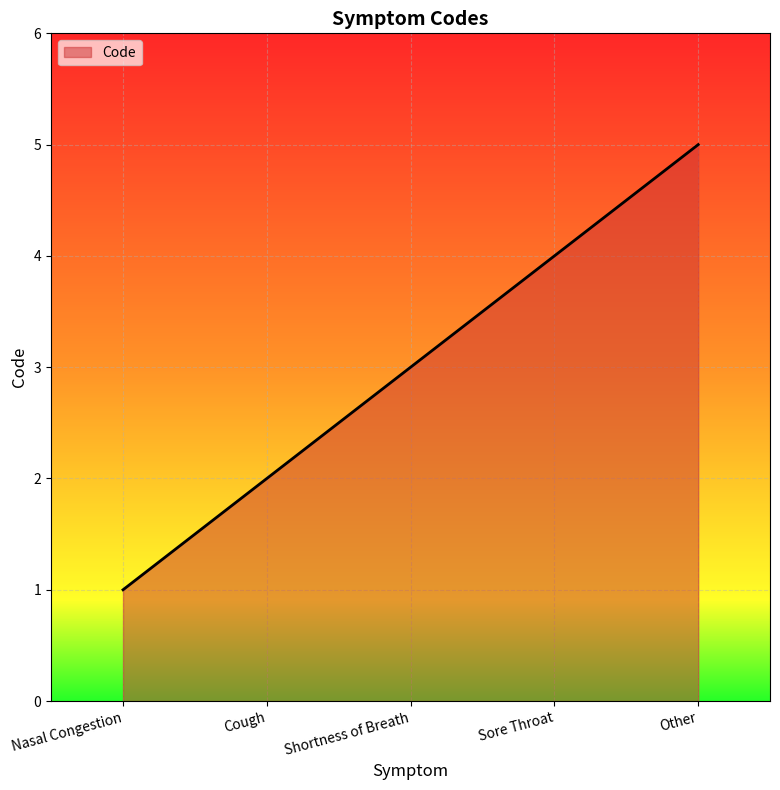

Which has a higher value, Other or Nasal Congestion?

Other